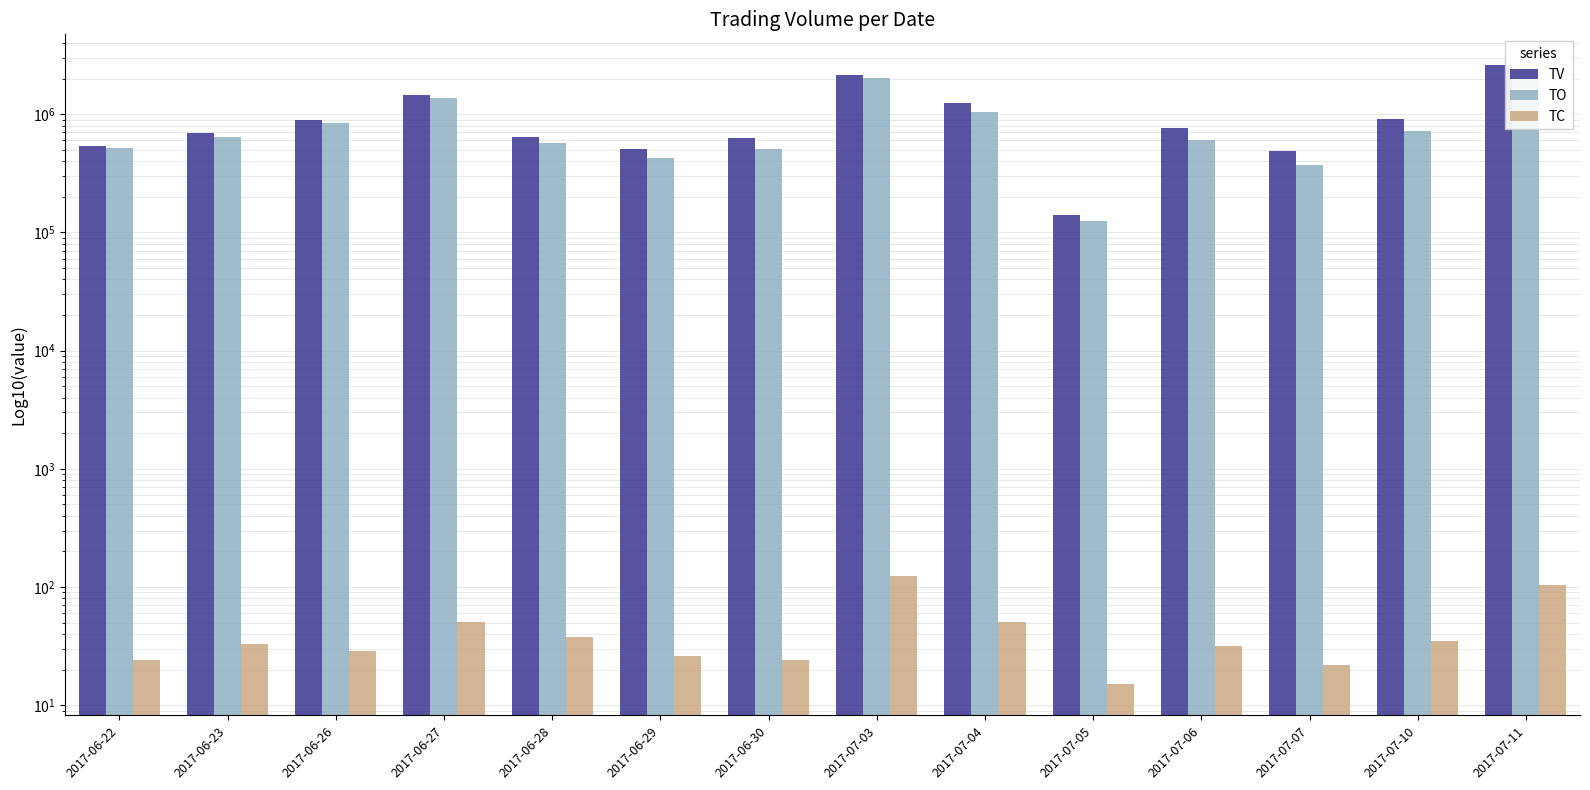

Reading right to left, what are all the values shown in this chart?

TV: 2017-07-11=2592000	2017-07-10=903000	2017-07-07=484000	2017-07-06=765000	2017-07-05=141000	2017-07-04=1242000	2017-07-03=2131000	2017-06-30=633000	2017-06-29=505000	2017-06-28=643000	2017-06-27=1441000	2017-06-26=892000	2017-06-23=696000	2017-06-22=535000
TO: 2017-07-11=2339000	2017-07-10=721780	2017-07-07=368680	2017-07-06=609820	2017-07-05=124220	2017-07-04=1052720	2017-07-03=2038280	2017-06-30=509290	2017-06-29=430130	2017-06-28=573780	2017-06-27=1368250	2017-06-26=842560	2017-06-23=641850	2017-06-22=514100
TC: 2017-07-11=104	2017-07-10=35	2017-07-07=22	2017-07-06=32	2017-07-05=15	2017-07-04=51	2017-07-03=124	2017-06-30=24	2017-06-29=26	2017-06-28=38	2017-06-27=51	2017-06-26=29	2017-06-23=33	2017-06-22=24